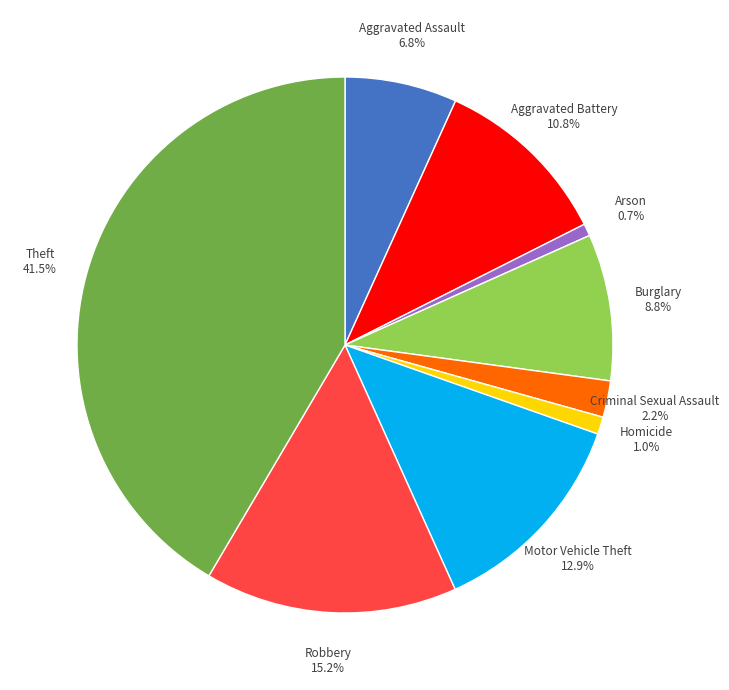

To the nearest percent, what is the difference between the largest and smallest slice percentages?

41%